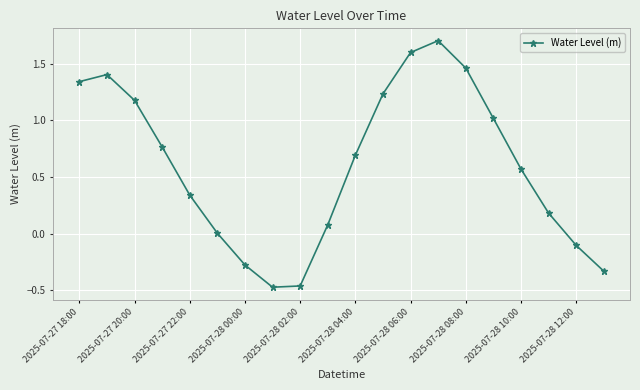

What is the difference between the maximum and minimum values?

2.2